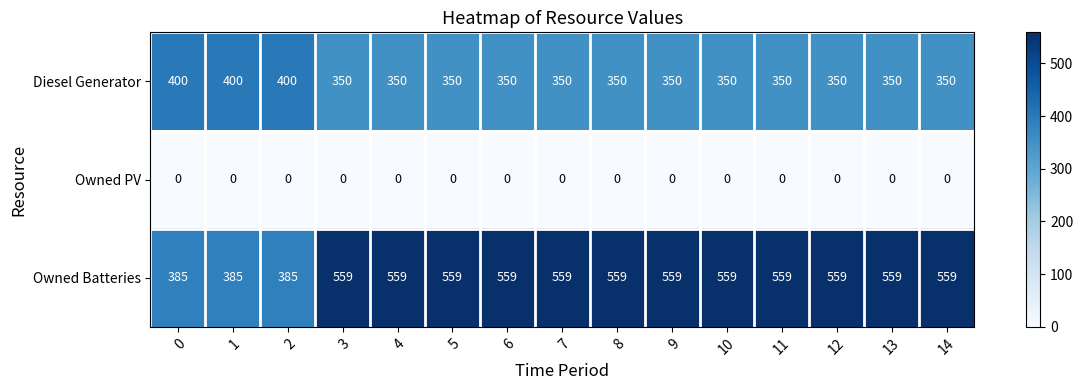

Which series has the largest total across all categories?

Owned Batteries